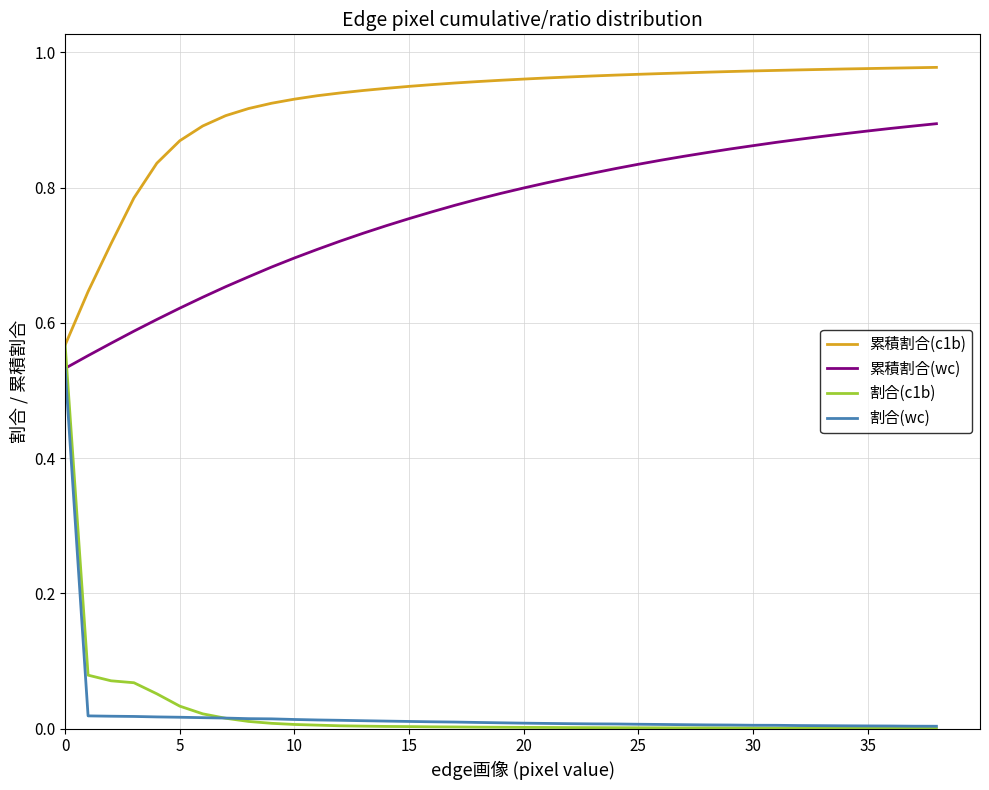

How many categories are shown in the chart?

39